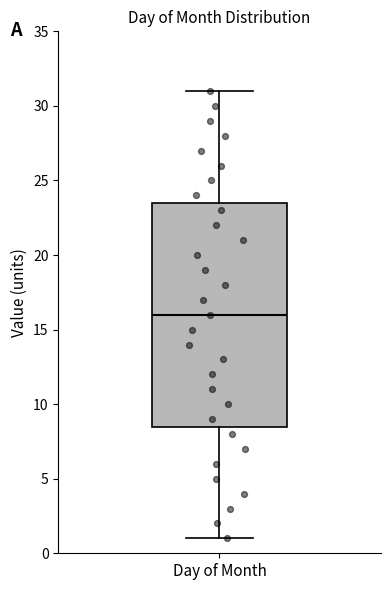

Transcribe this box plot: give where the median line is, the range the box spans, and where the two whiskers end, as read against the y-axis. The values are not printed on the chart, so give them approximately, as read against the axis.

median 16.0, box 8.5 to 23.5, whiskers 1.0 to 31.0